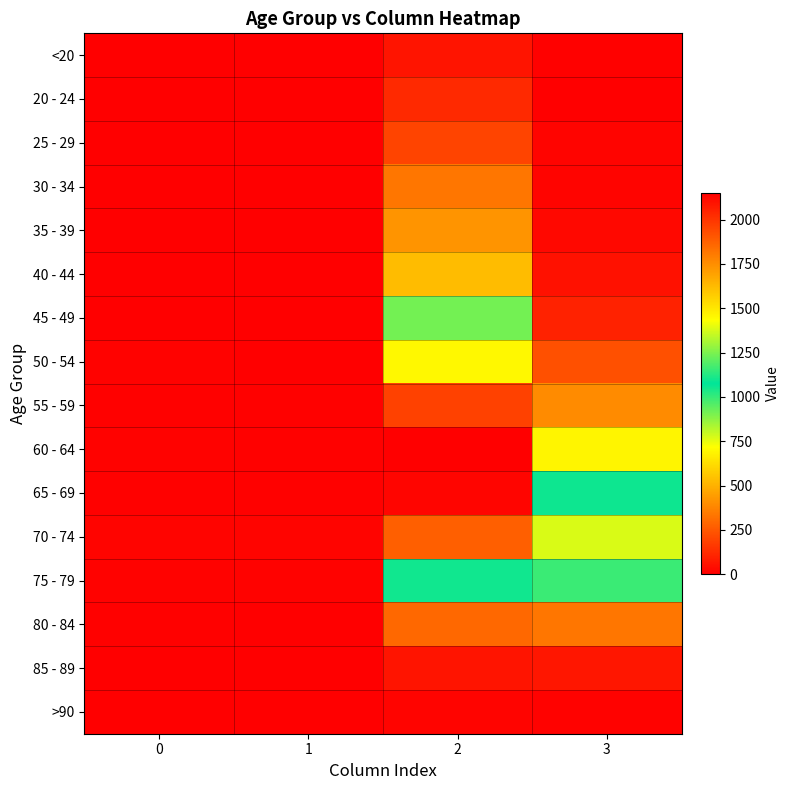

What is the total value across all series at 3?

5357